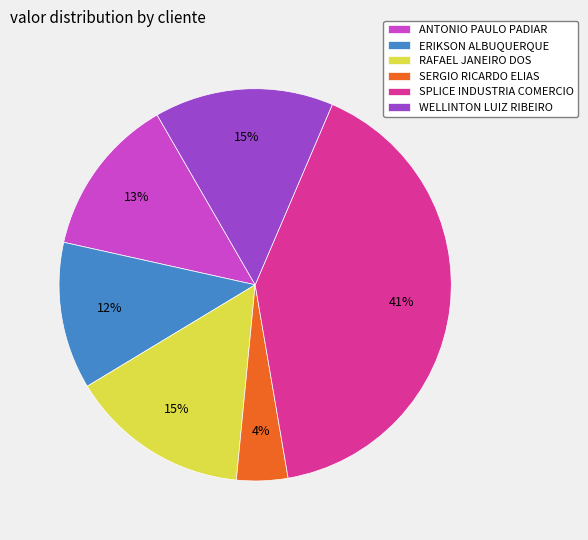

How many slices are in this pie chart?

6